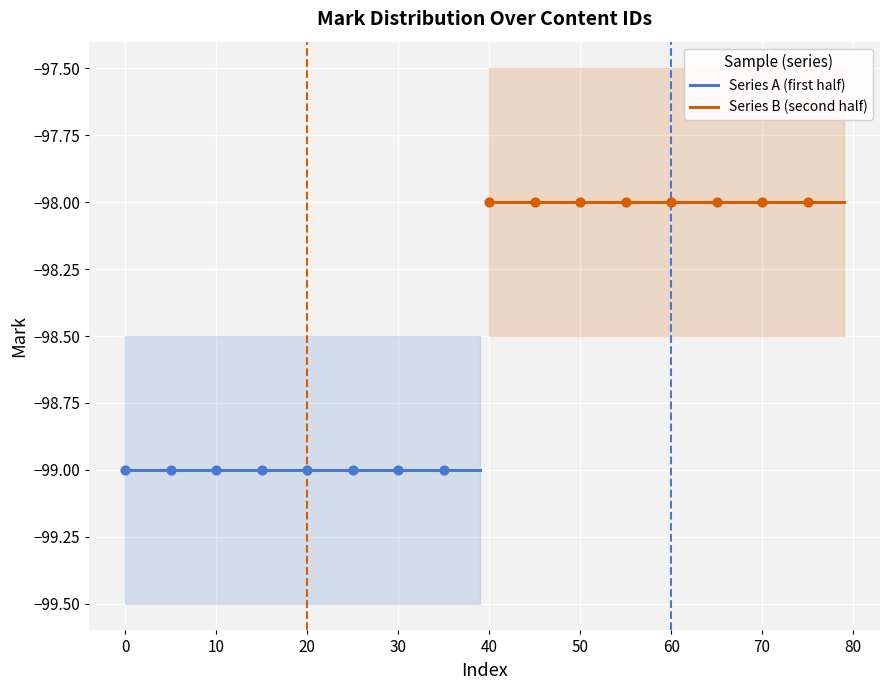

Which series reaches the minimum Y coordinate?

Series A (first half)